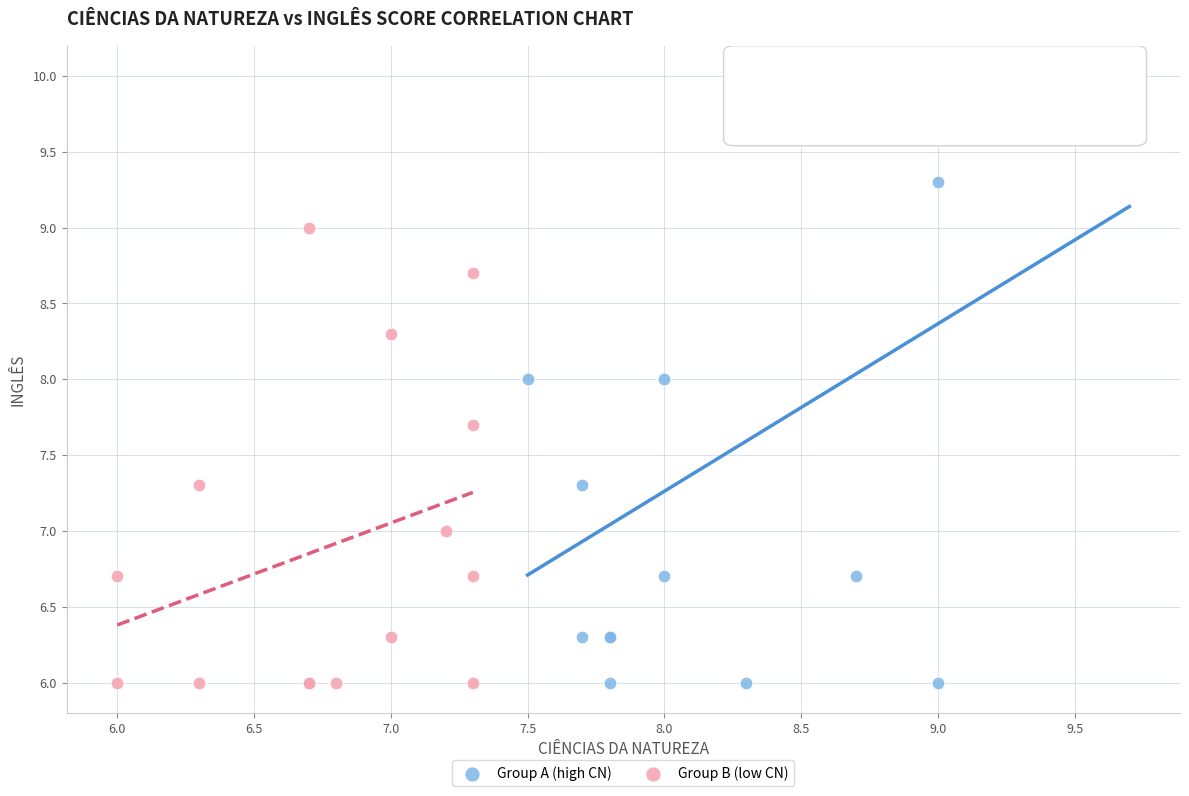

Which series reaches the maximum Y coordinate?

Group A (high CN)